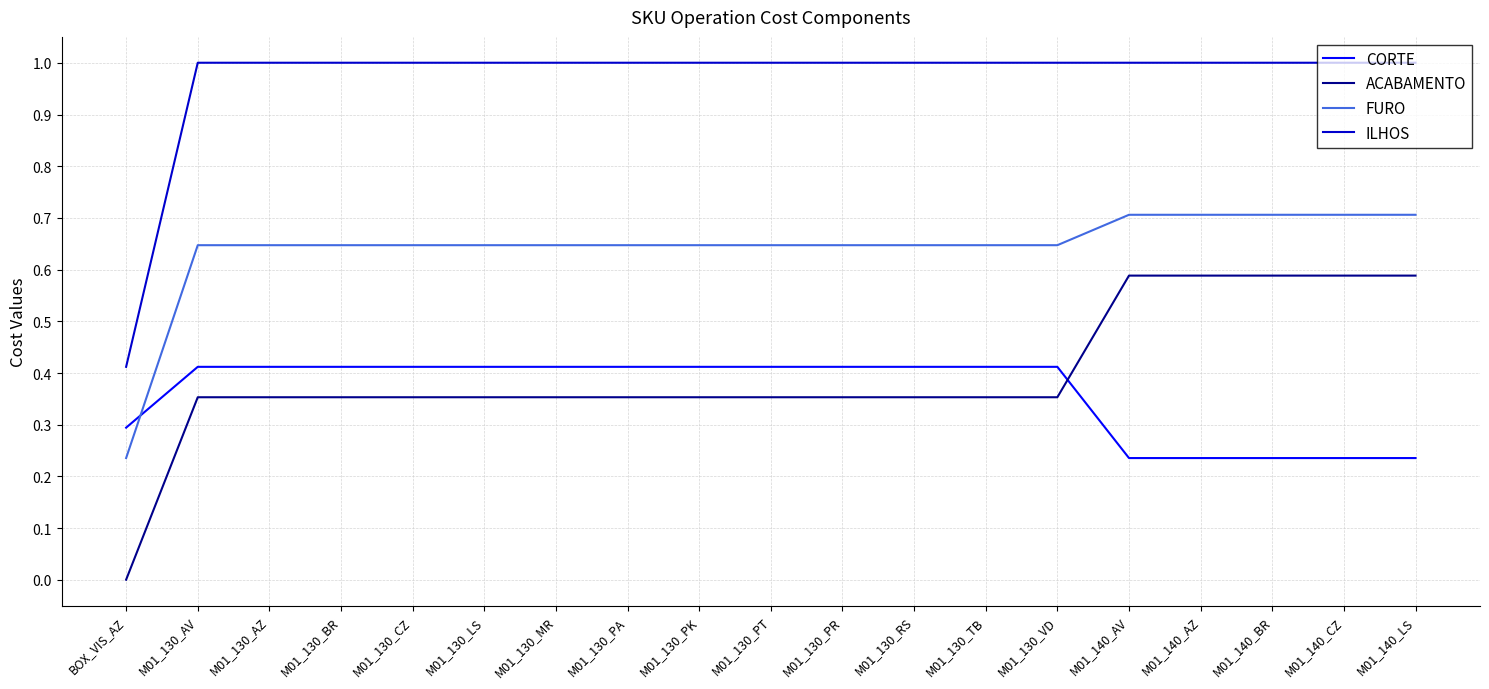

Is it true that CORTE equals 0.3 at M01_130_LS?

False